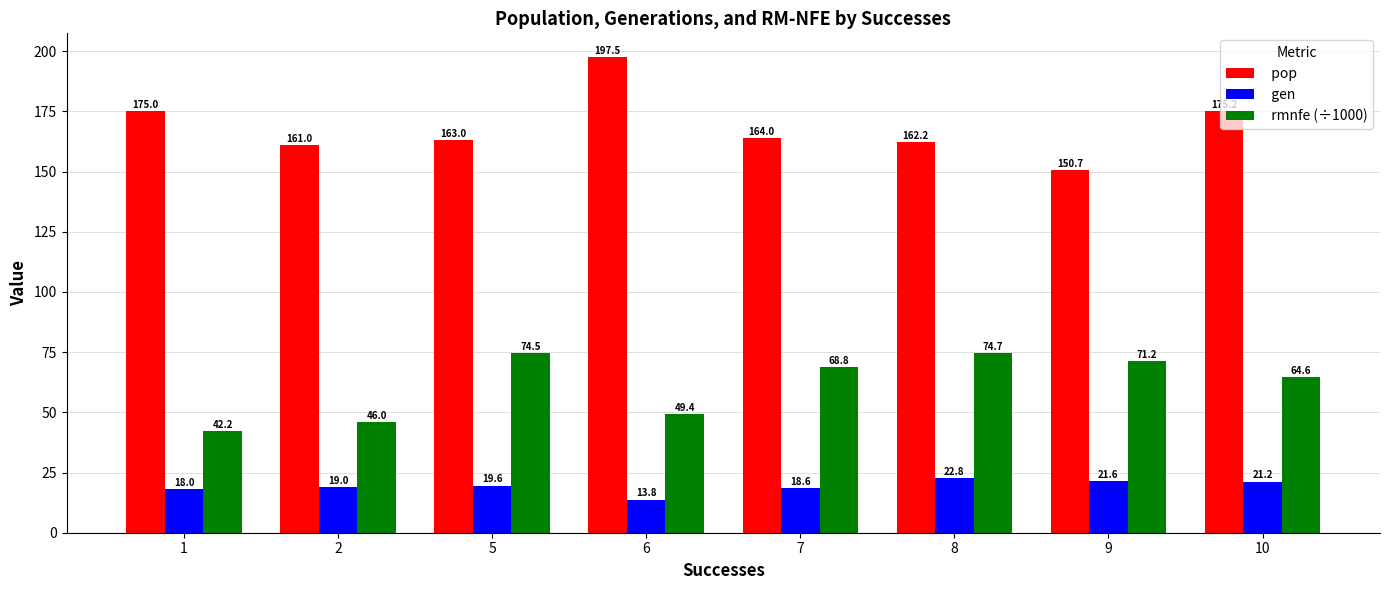

Which series has the largest range (max minus min)?

pop